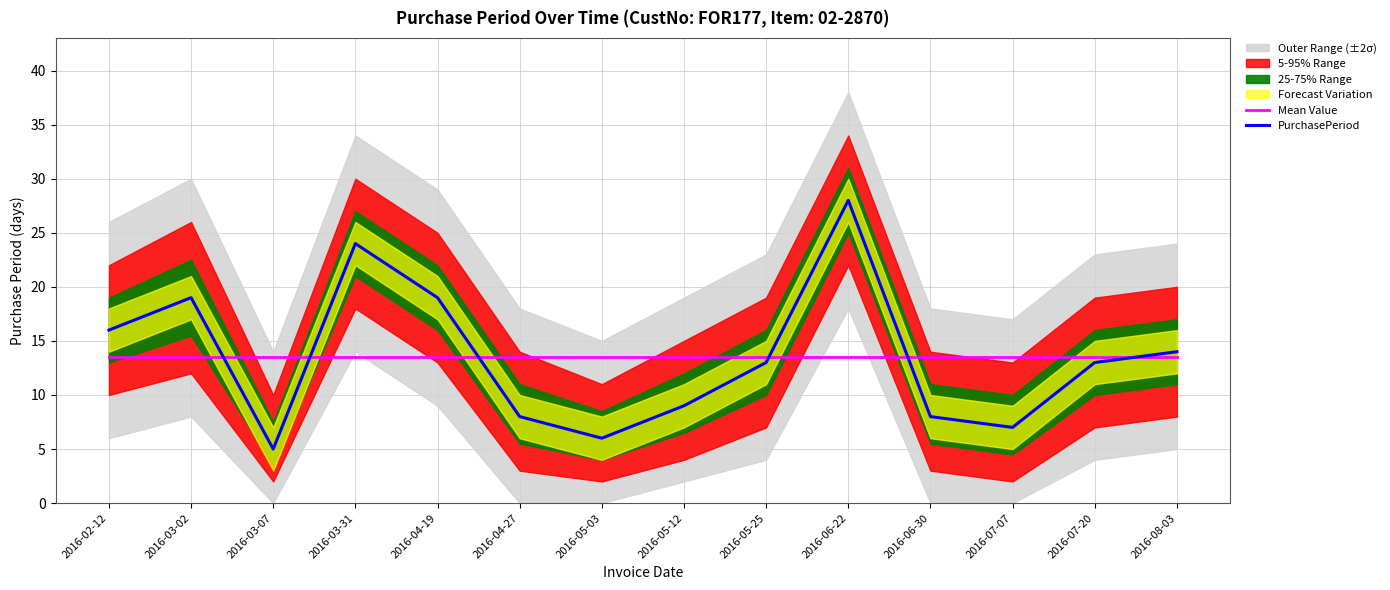

How many times do Mean Value and PurchasePeriod cross each other?

6